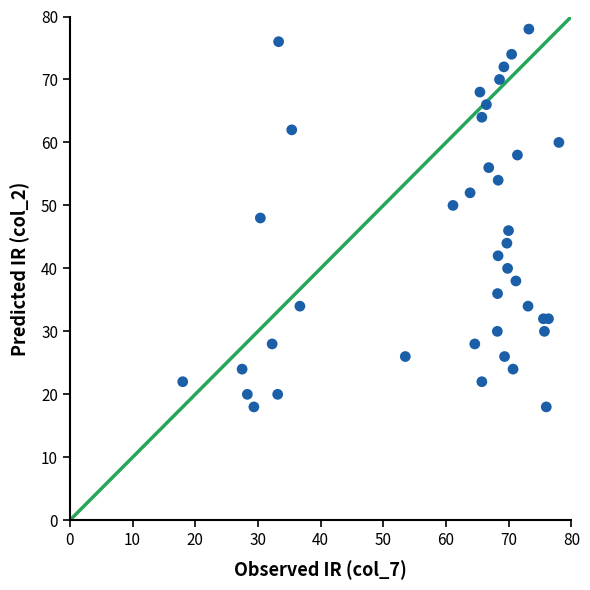

What is the range of Y values (max minus min)?

60